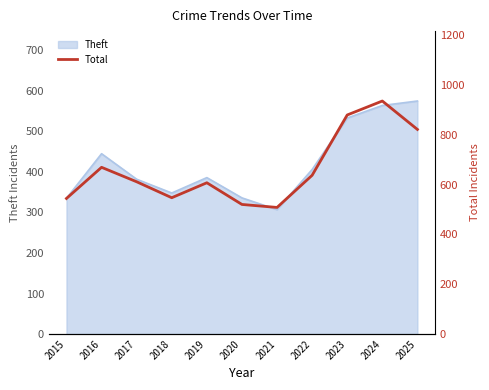

The value of Theft at 2016 is 685. True or false?

False